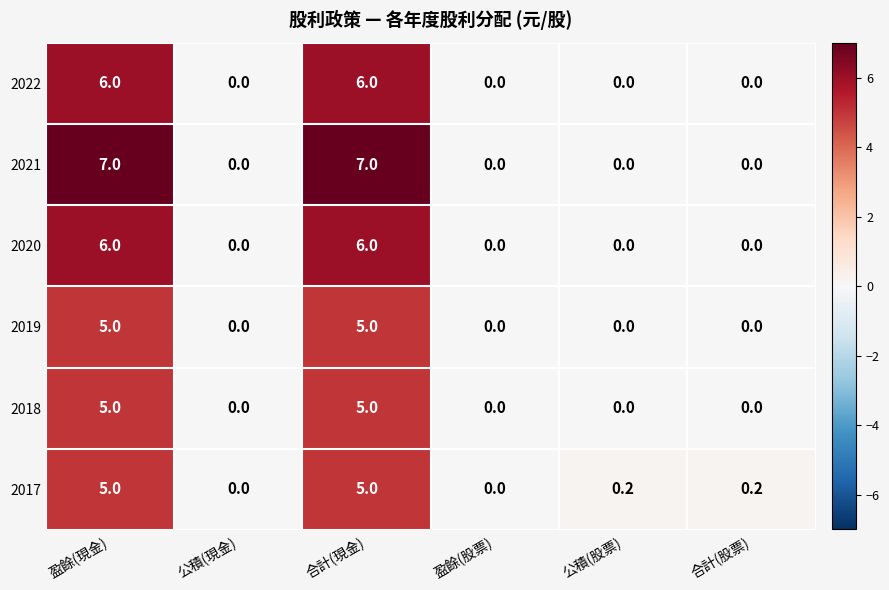

True or false: 2021 has a value of 7.0 at 合計(現金).

True